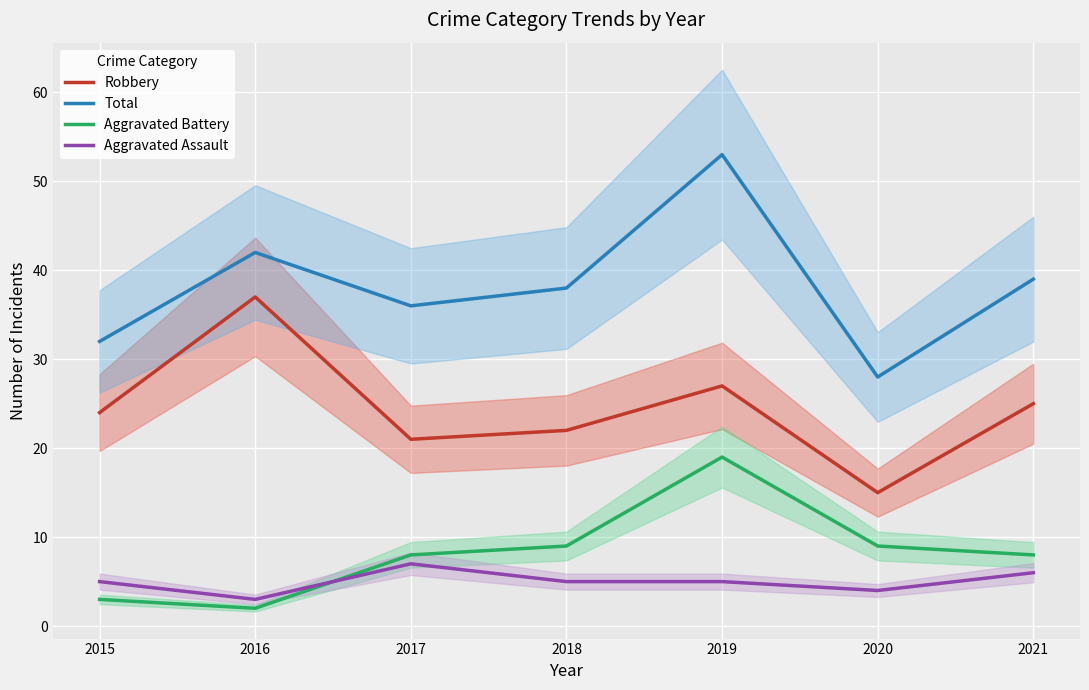

True or false: Robbery has more than 1 interior local peaks.

True